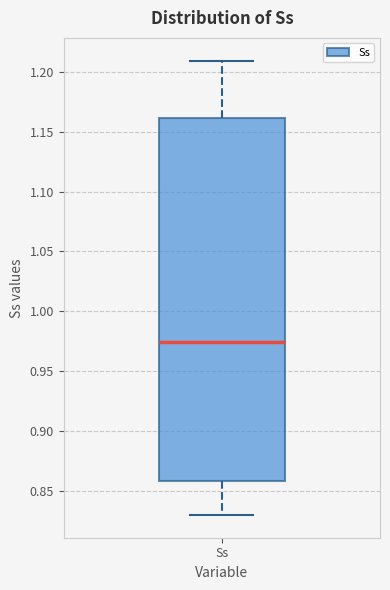

Read this box plot against the y-axis: the position of the median line, the range covered by the box, and the ends of both whiskers. The values are not printed on the chart, so give them approximately, as read against the axis.

median 0.975, box 0.860 to 1.160, whiskers 0.830 to 1.210